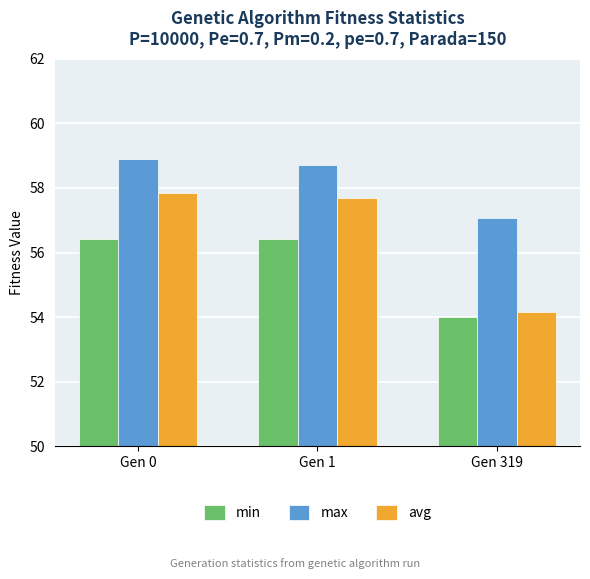

Which label corresponds to the largest value in the chart?

Gen 0